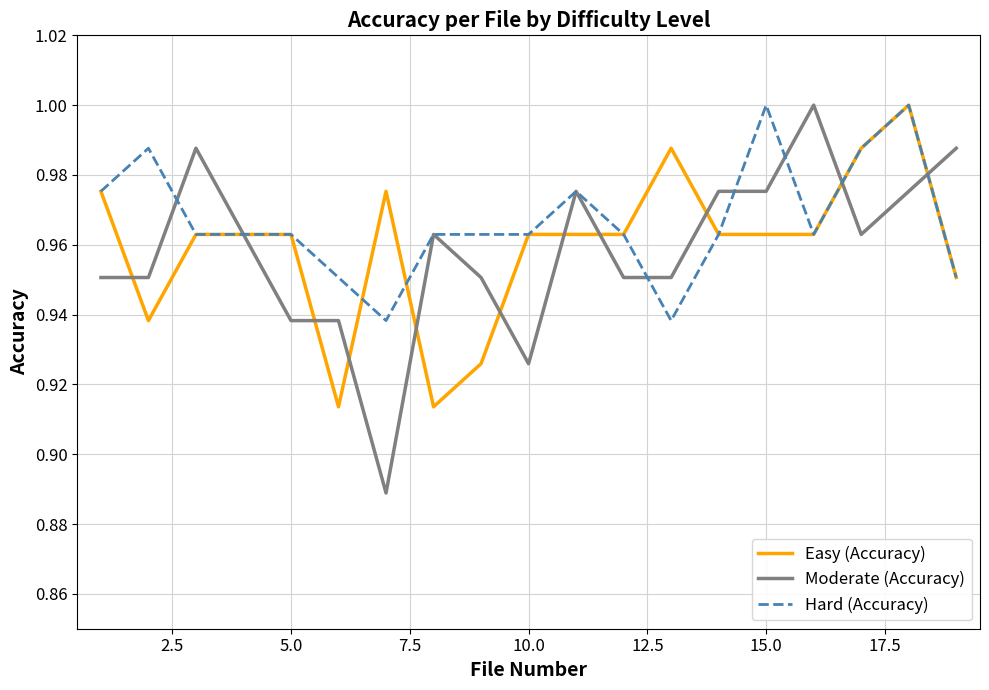

After their last crossing, which series has the higher values: Easy (Accuracy) or Moderate (Accuracy)?

Moderate (Accuracy)